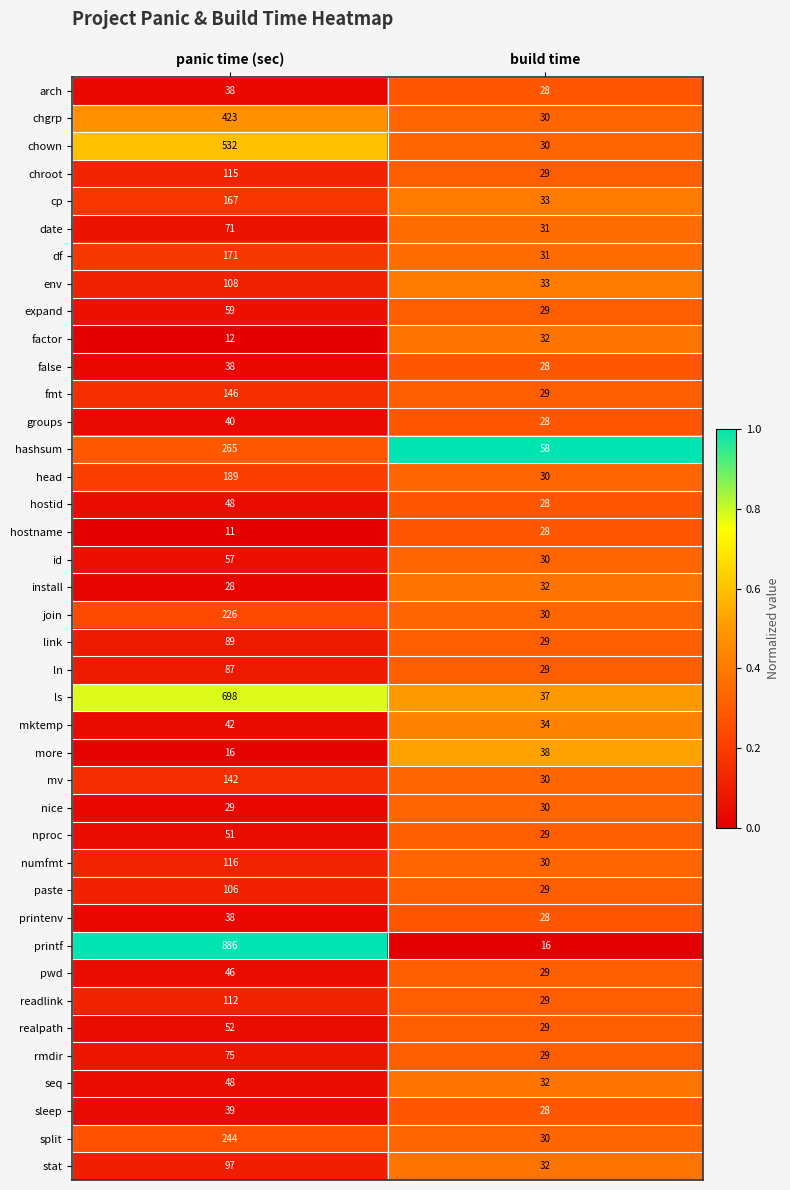

What is the difference between the maximum and minimum values in the nproc series?

22